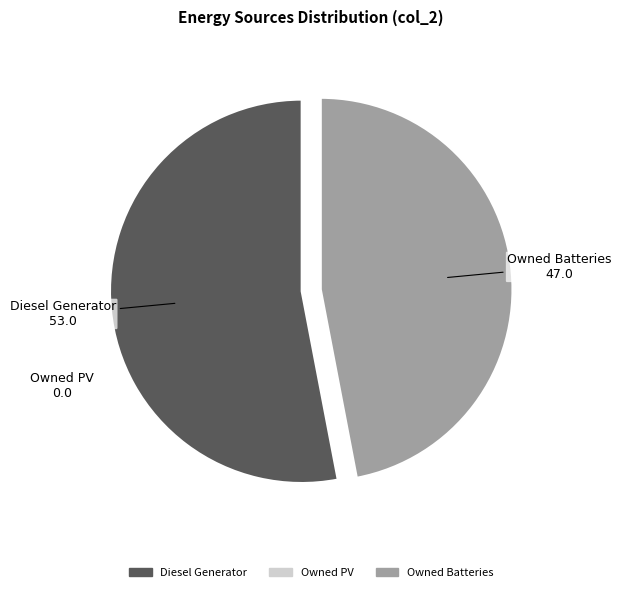

Is there any slice that represents more than half of the pie?

Yes